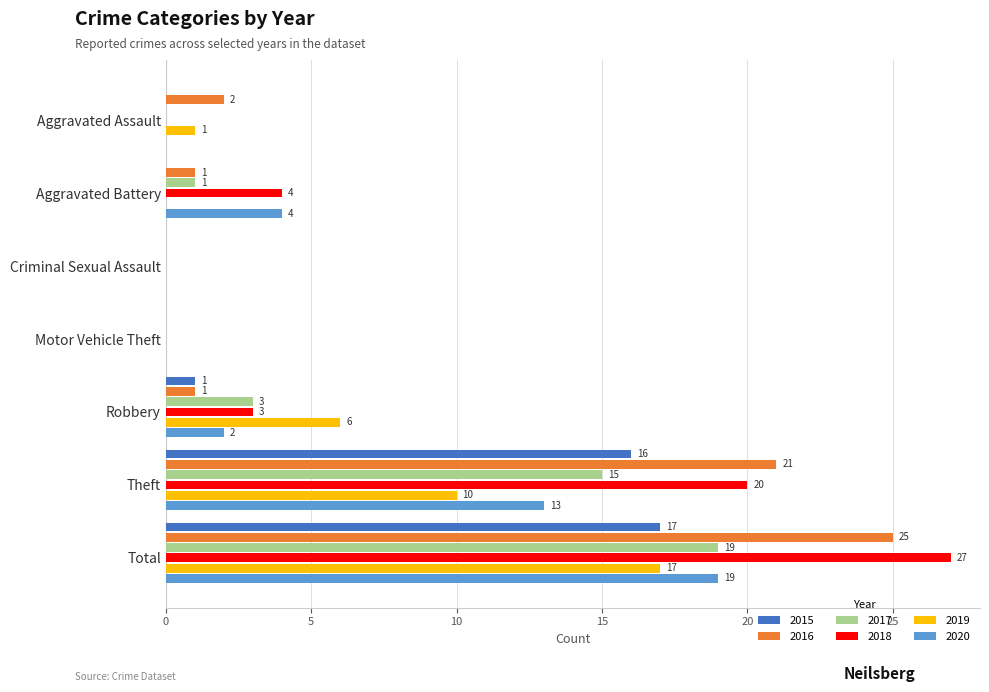

Is the value of 2020 at Total greater than the value of 2015 at Total?

Yes